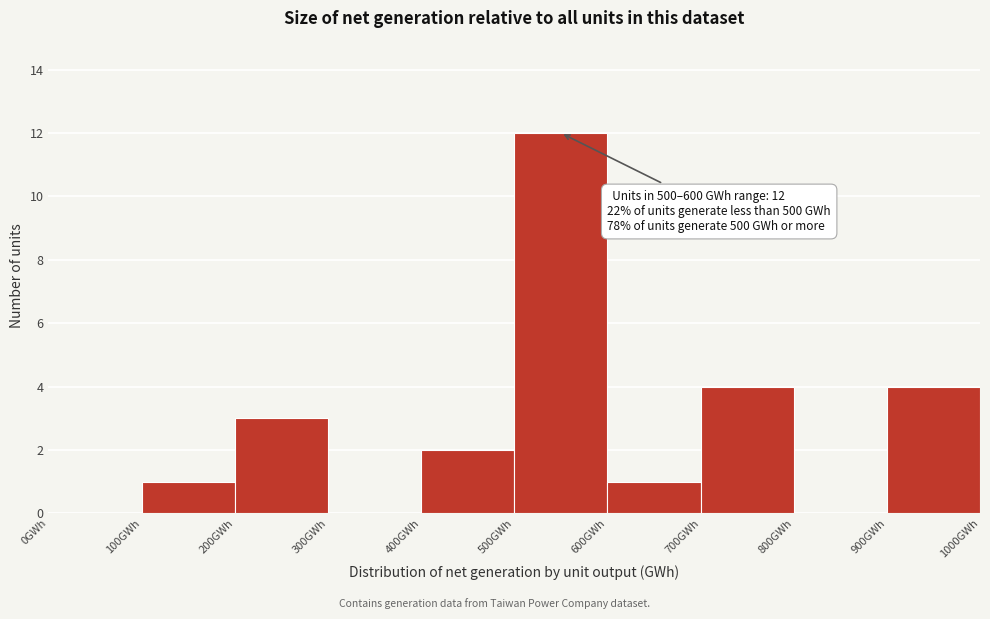

Which range on the x-axis has the tallest bar?

500 to 600